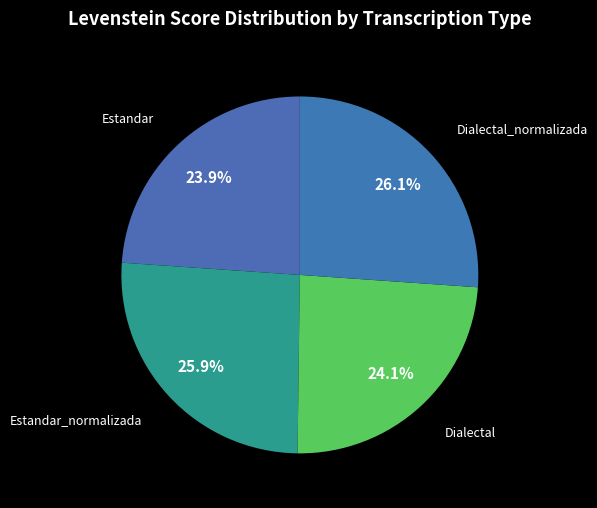

Approximately how many times larger is the value at Estandar_normalizada compared to Estandar?

1.1